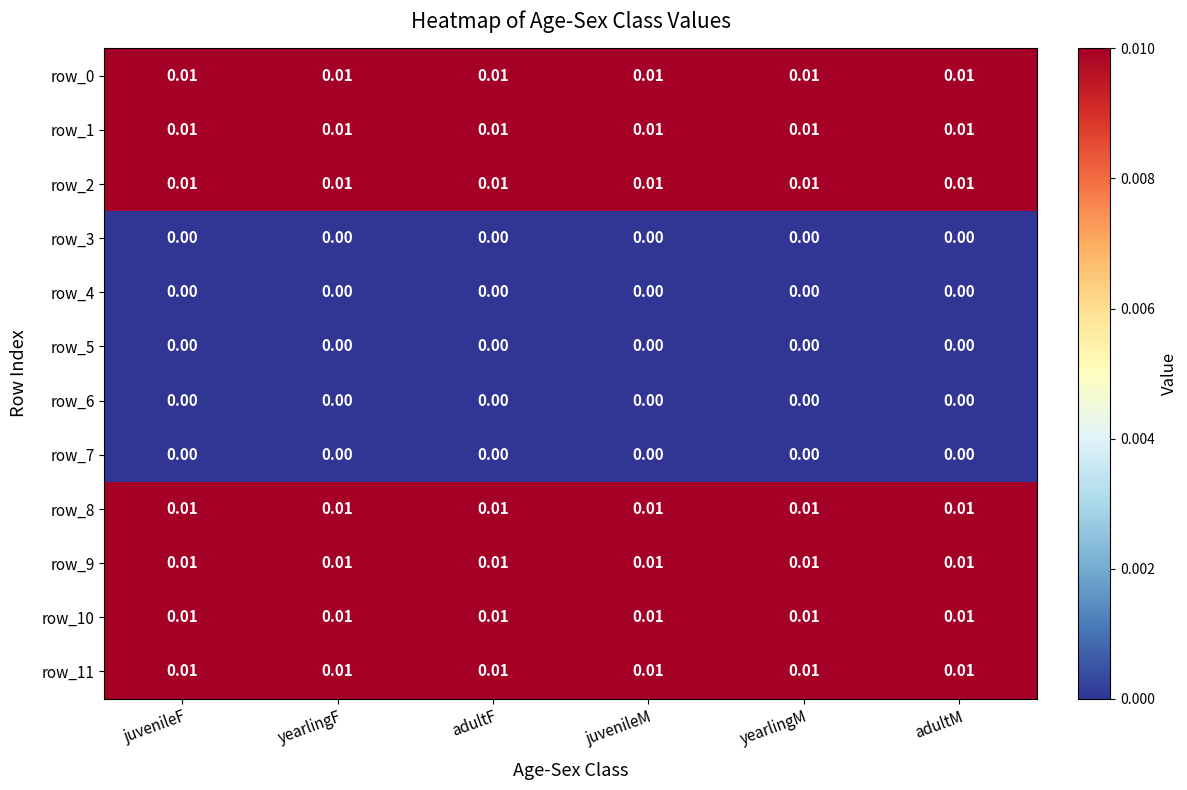

Is the value of row_10 at adultM greater than the value of row_9 at yearlingM?

No